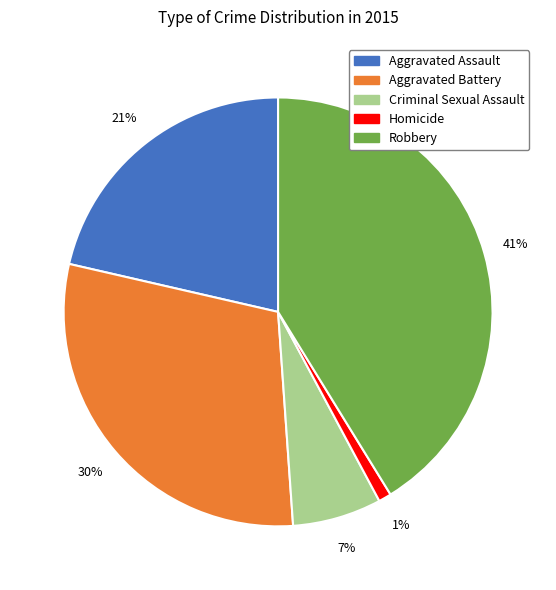

True or false: Homicide accounts for 1% of the total.

True